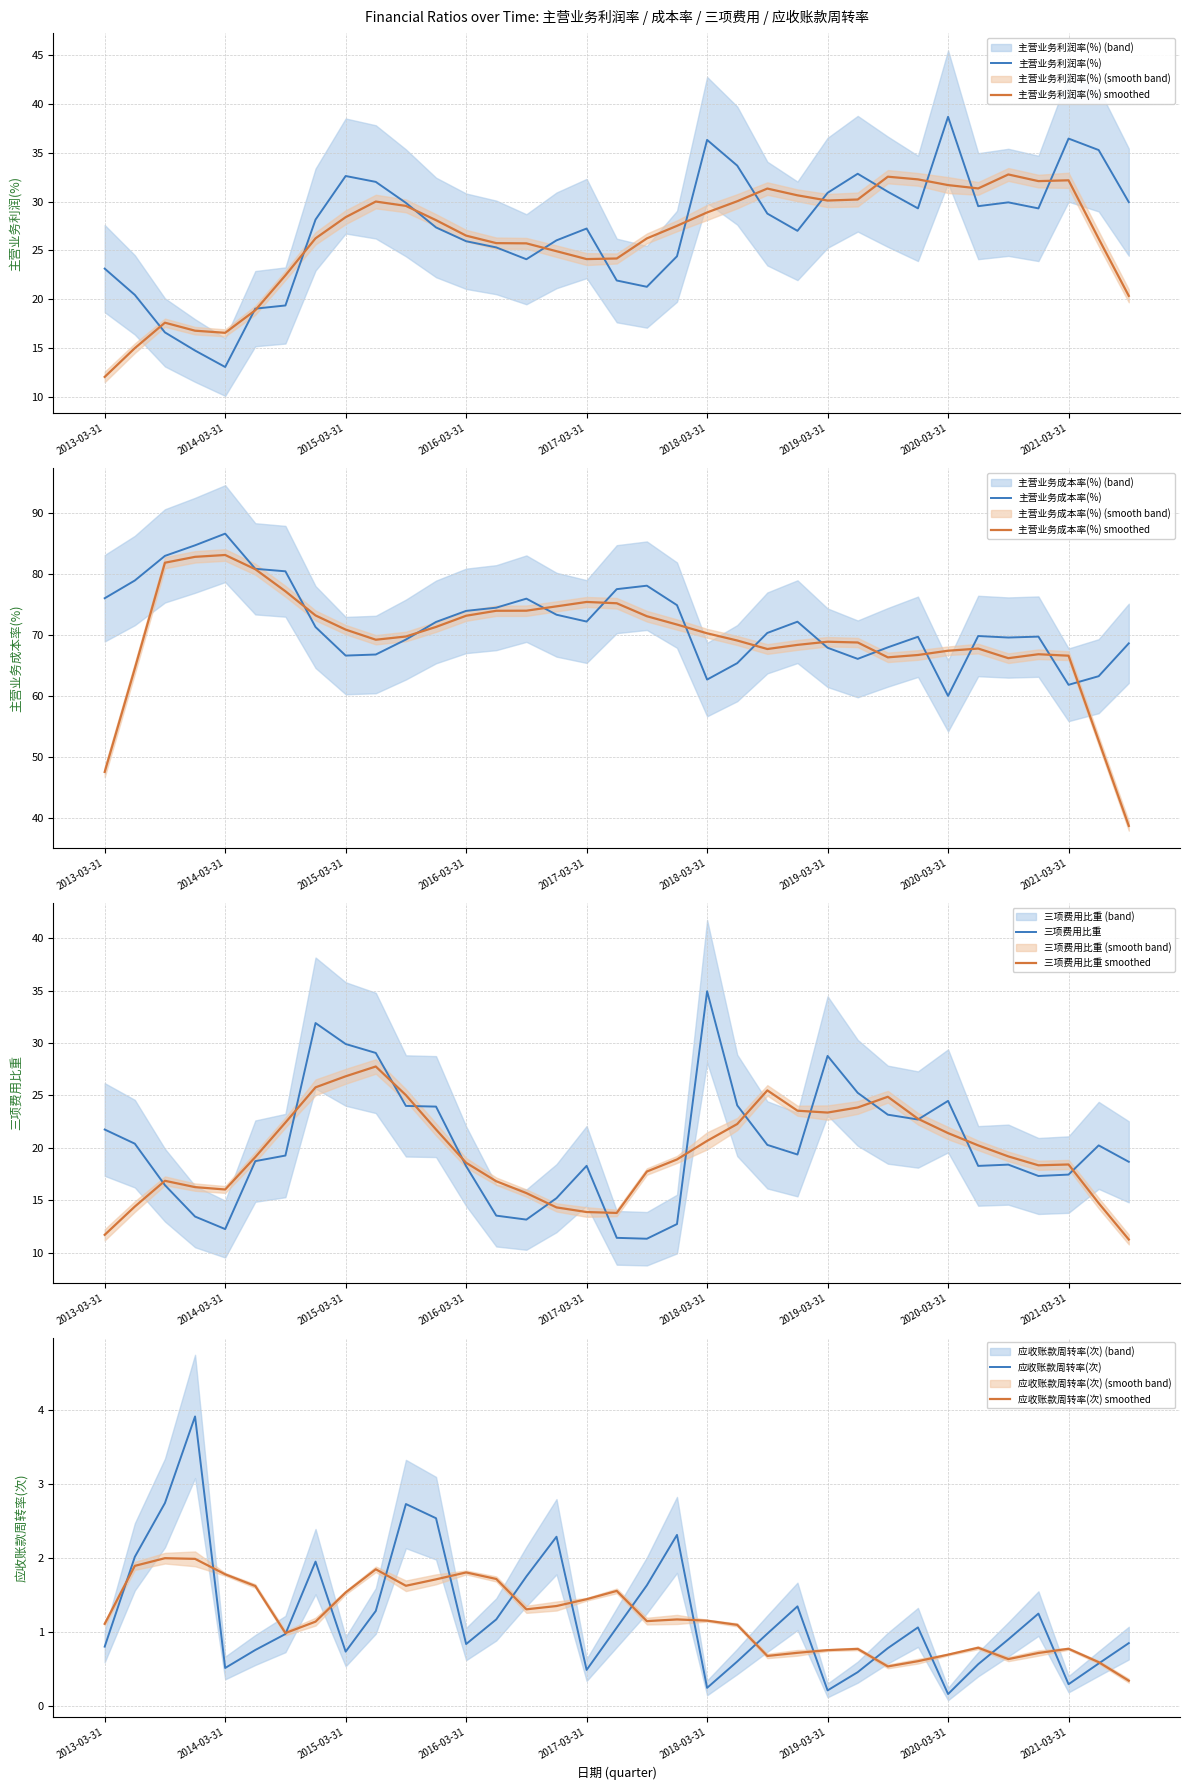

What is the value of the 主营业务利润率(%) point at the 27th from the left?

31.0